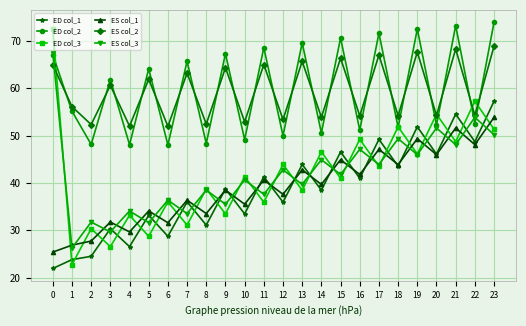

Which series changed the most between 3 and 17?

ED col_1